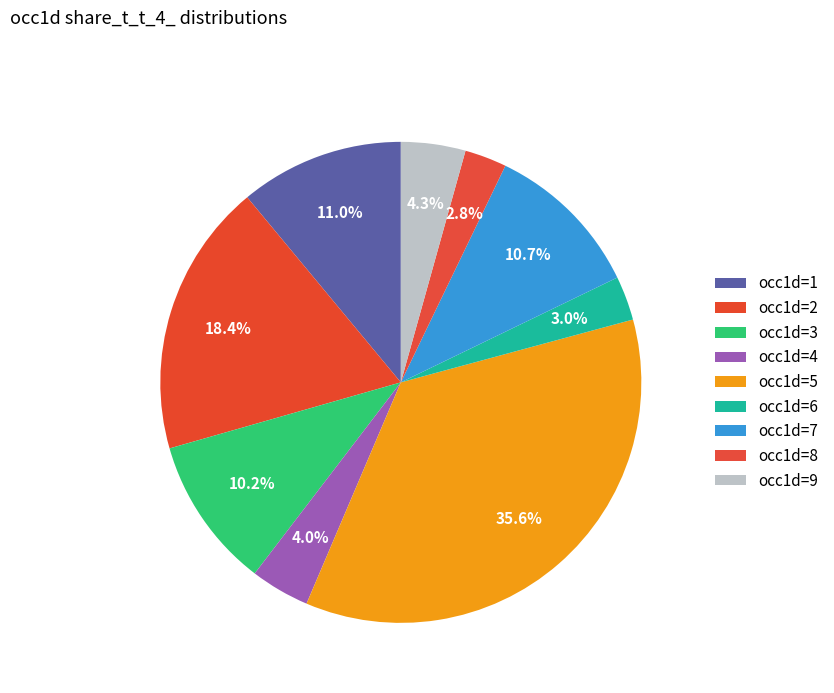

Count the number of slices in the pie.

9